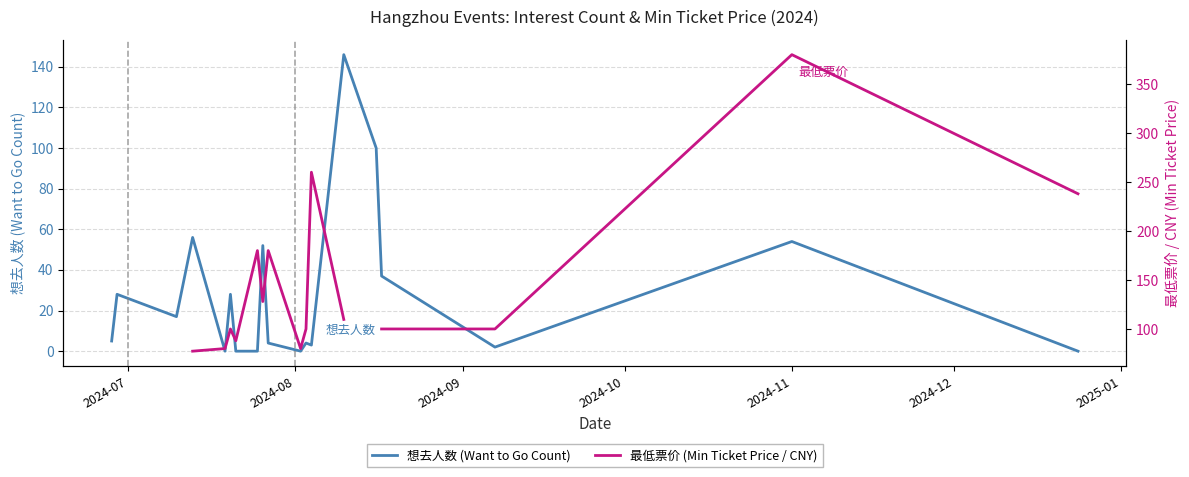

Is this an area chart (filled region under the line)?

No